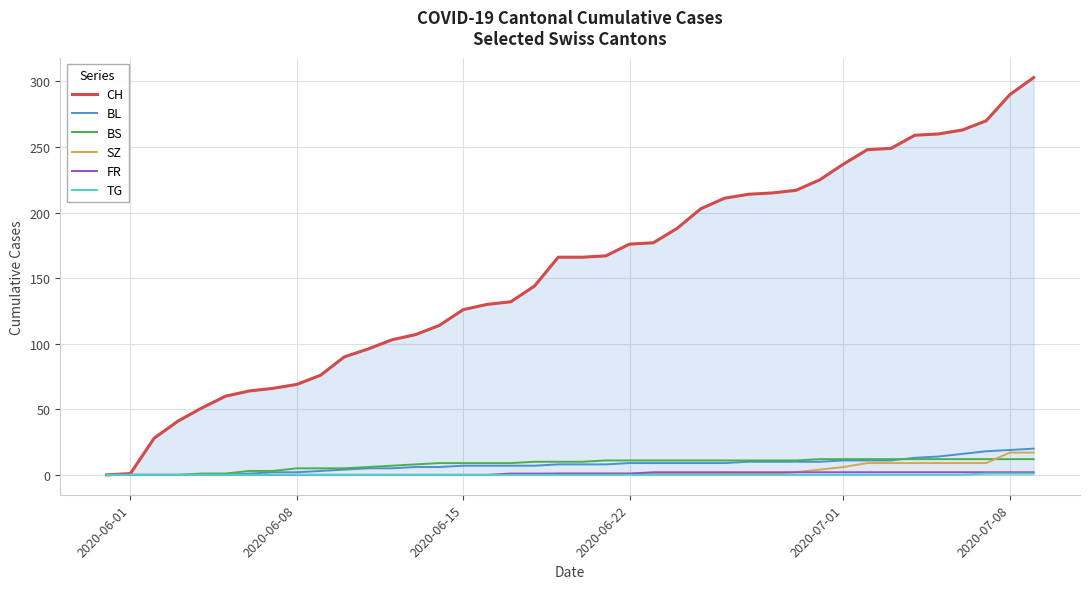

Which series has the widest spread of values?

CH